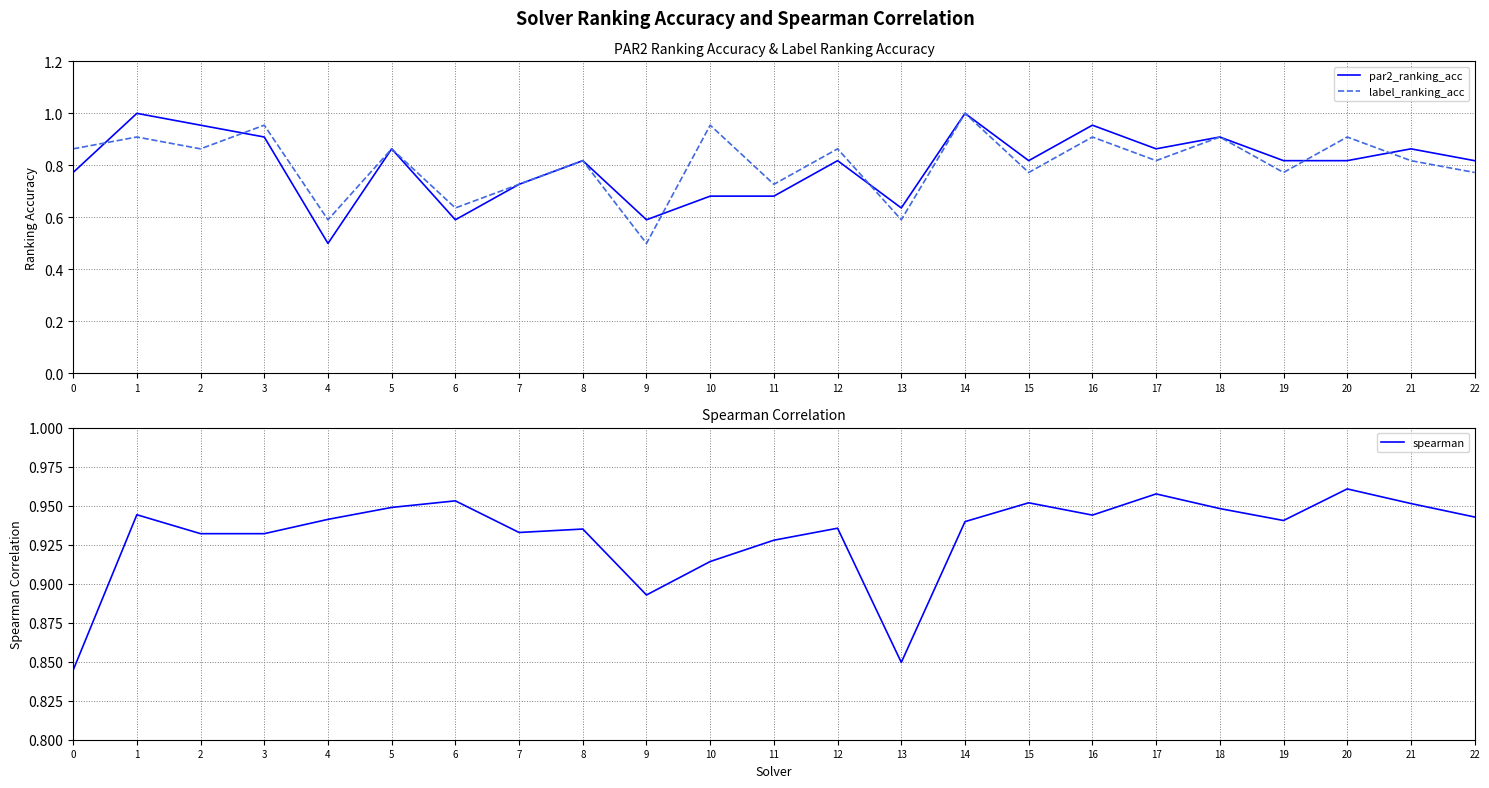

Rank the series at 10 from lowest to highest value.

par2_ranking_acc, spearman, label_ranking_acc